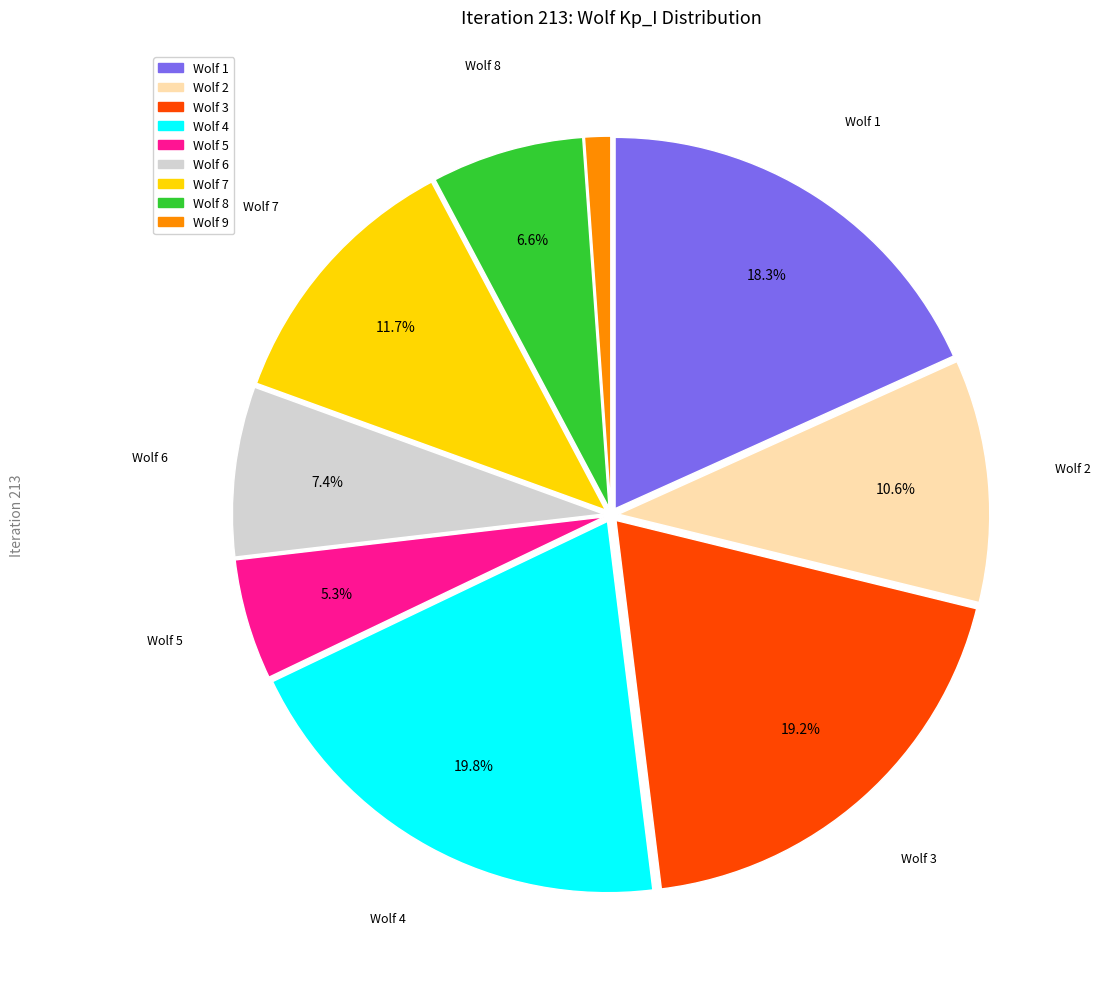

To the nearest percent, what is the average slice percentage?

11%